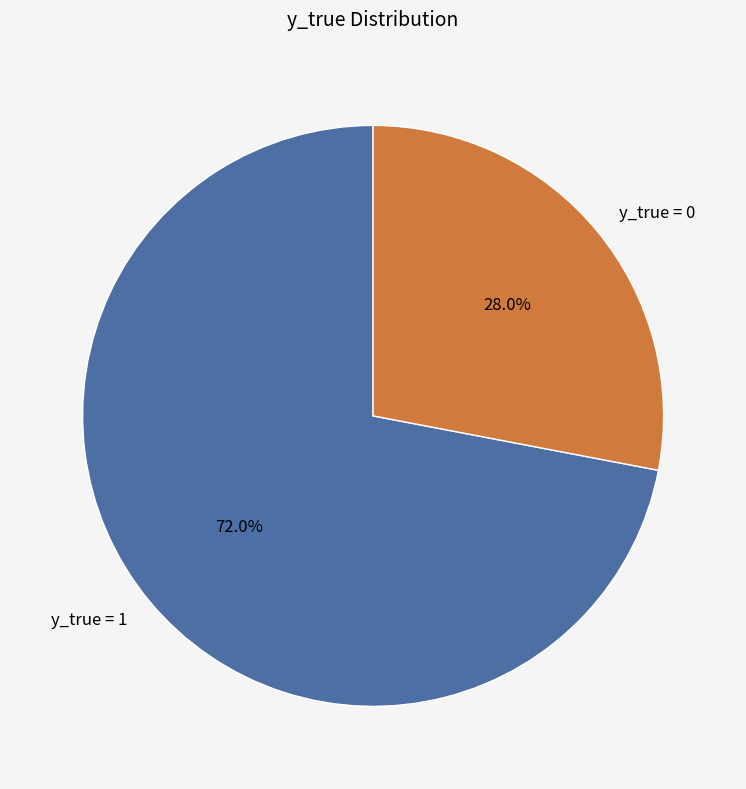

Which has a higher value, y_true = 0 or y_true = 1?

y_true = 1